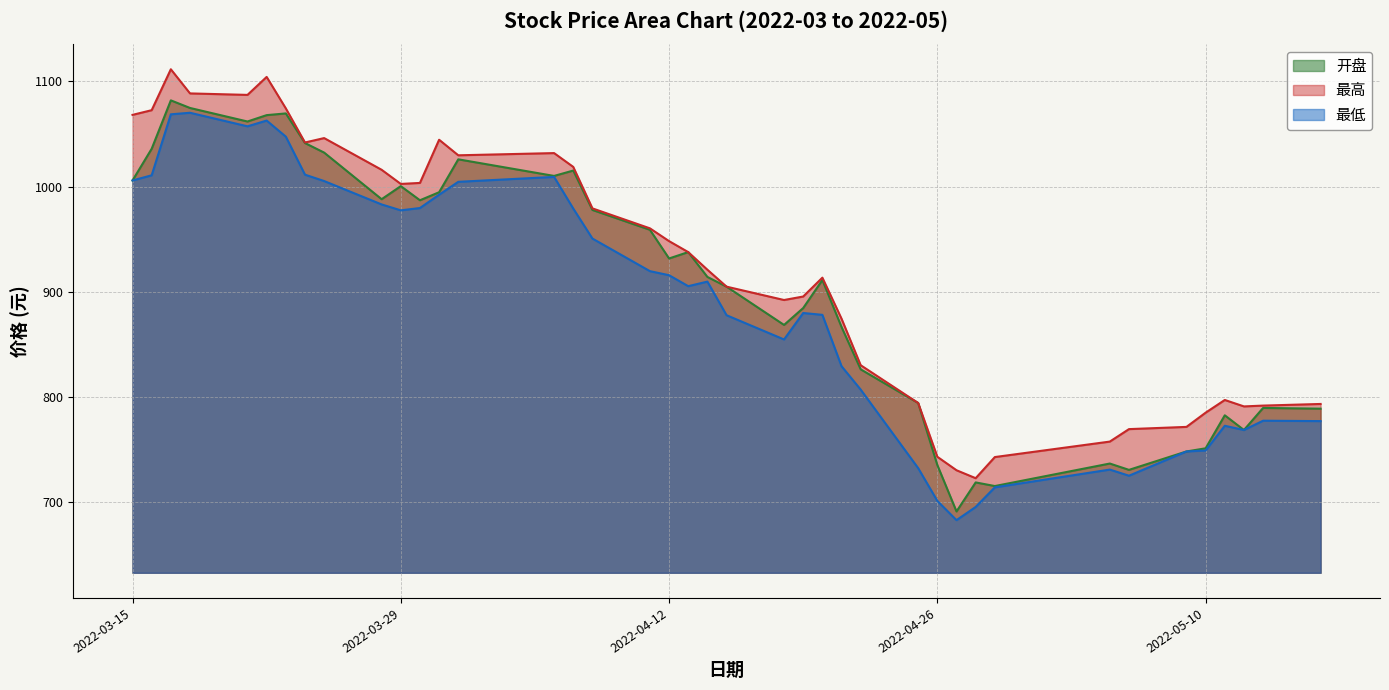

True or false: 最高 and 最低 cross at least once.

False